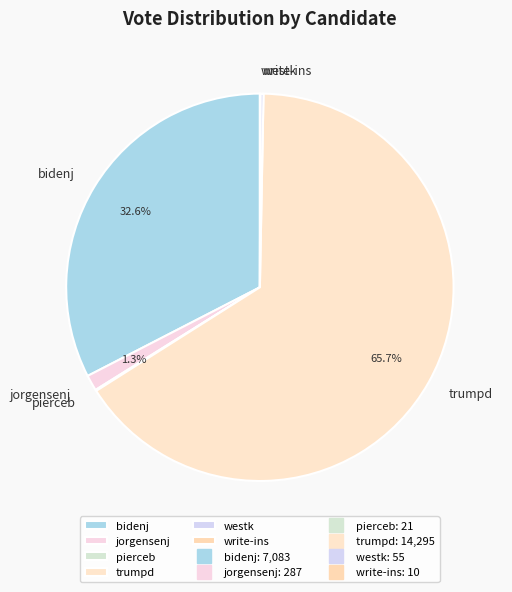

Between bidenj and trumpd, which is larger?

trumpd